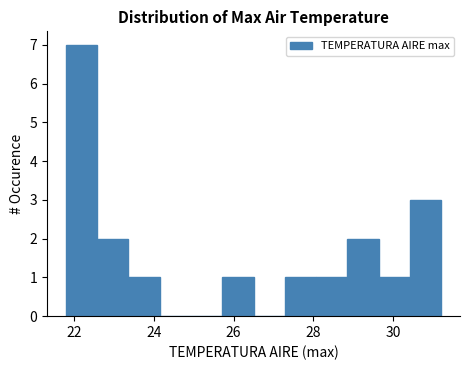

Around what value on the x-axis is the tallest bar? Give the approximate position of its centre, as read against the axis.

22.2